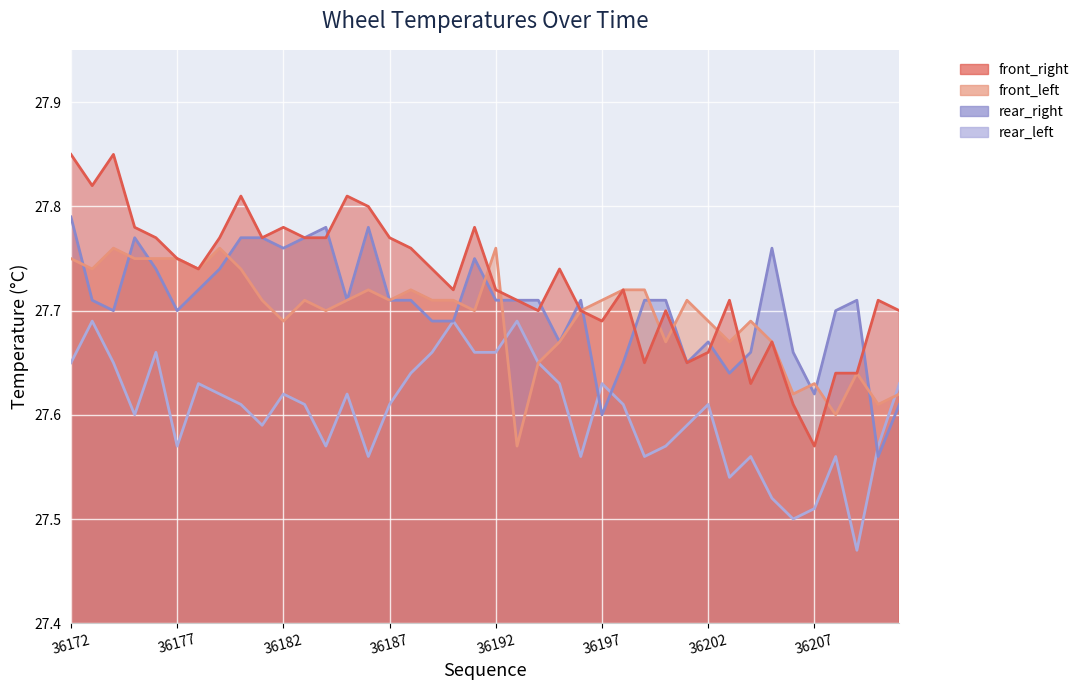

Between 36207 and 36187, which is larger?

36187